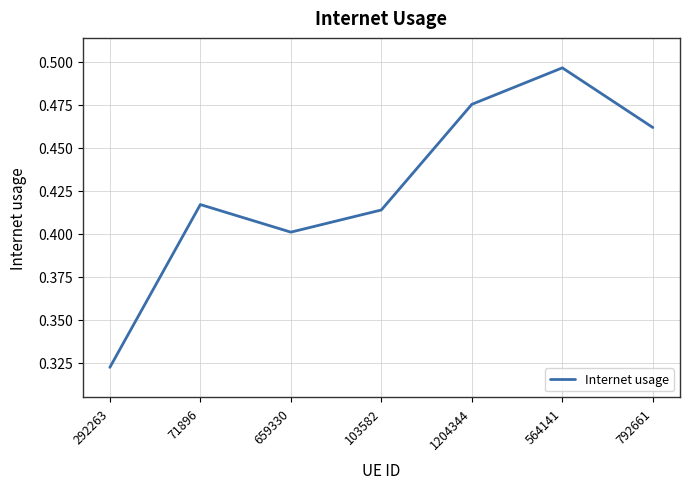

How many interior local valleys (lower than both neighbors) does the data have?

1